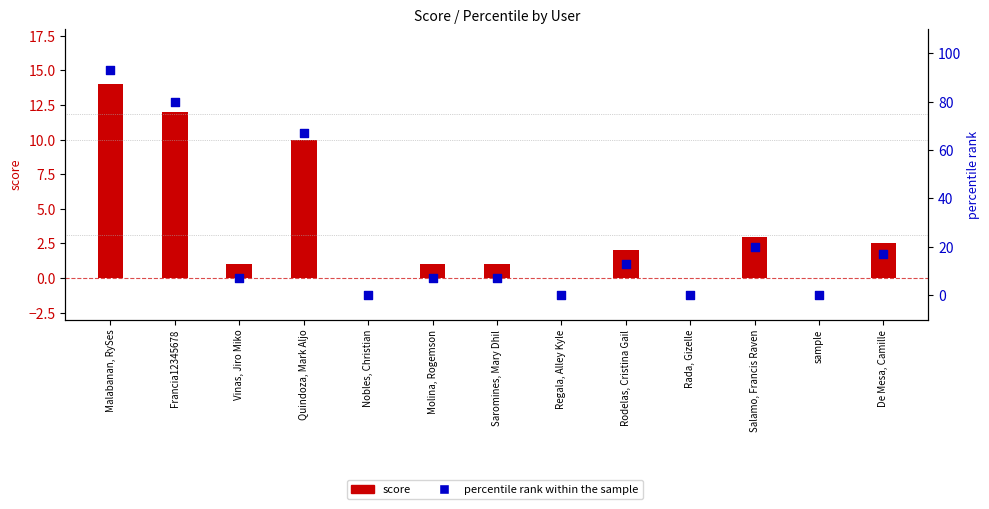

Is the value of score at Saromines, Mary Dhil greater than the value of percentile rank within the sample at Molina, Rogemson?

No